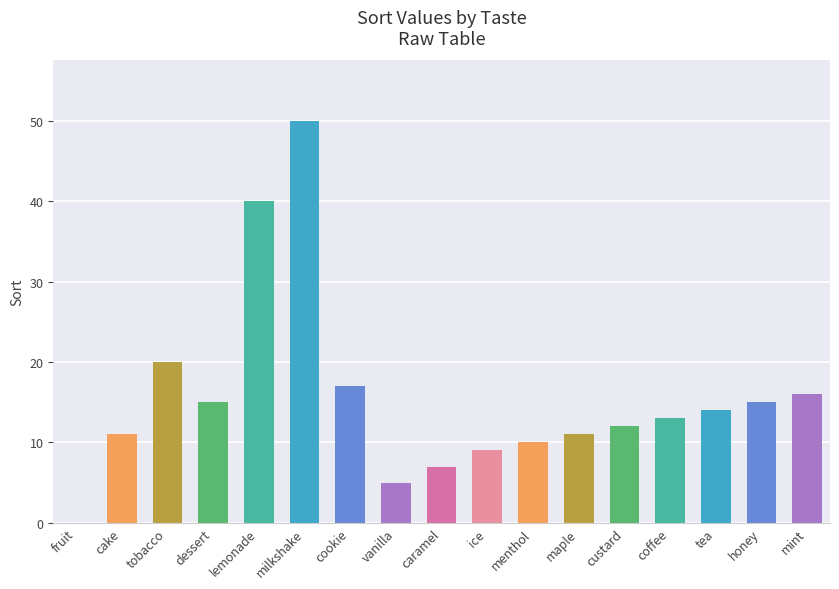

Where is the data nearest to the value 25?

tobacco